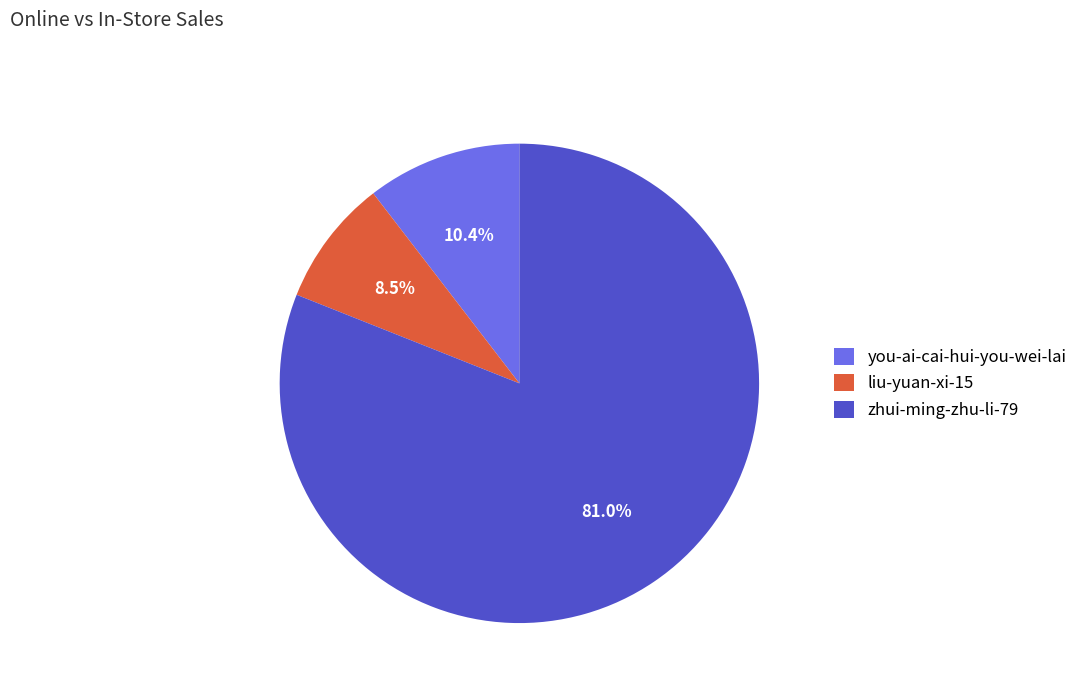

How much of the chart is everything except you-ai-cai-hui-you-wei-lai?

89.6%